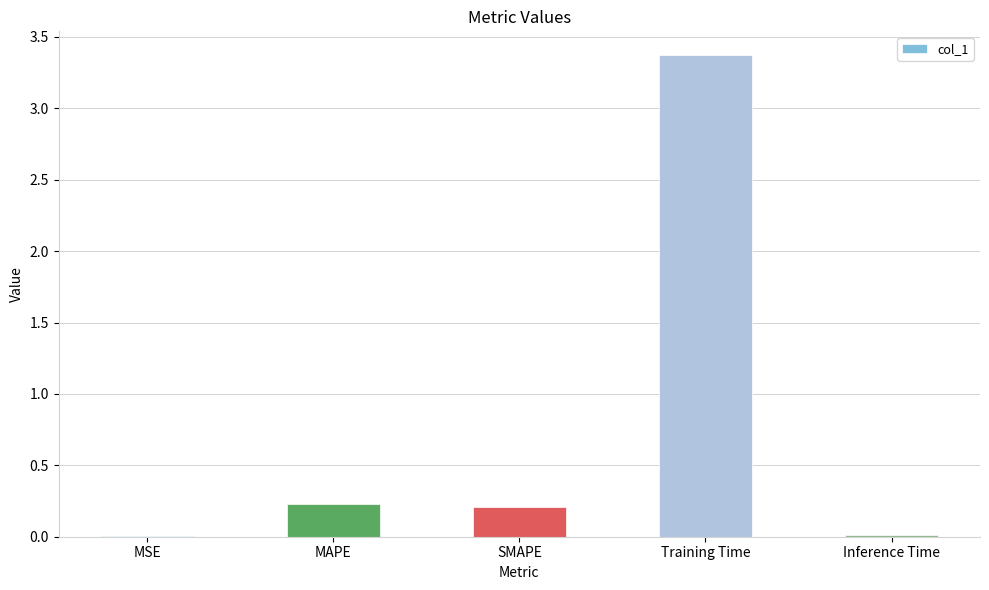

What is the greatest value displayed?

3.4